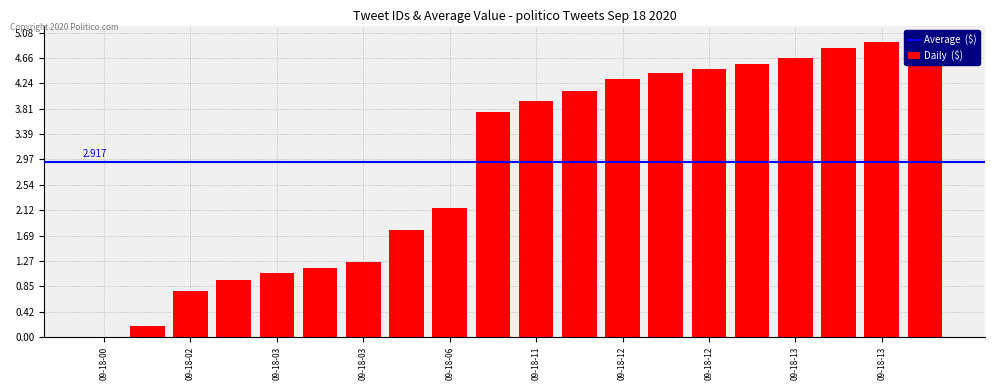

How many distinct data groups are displayed?

1